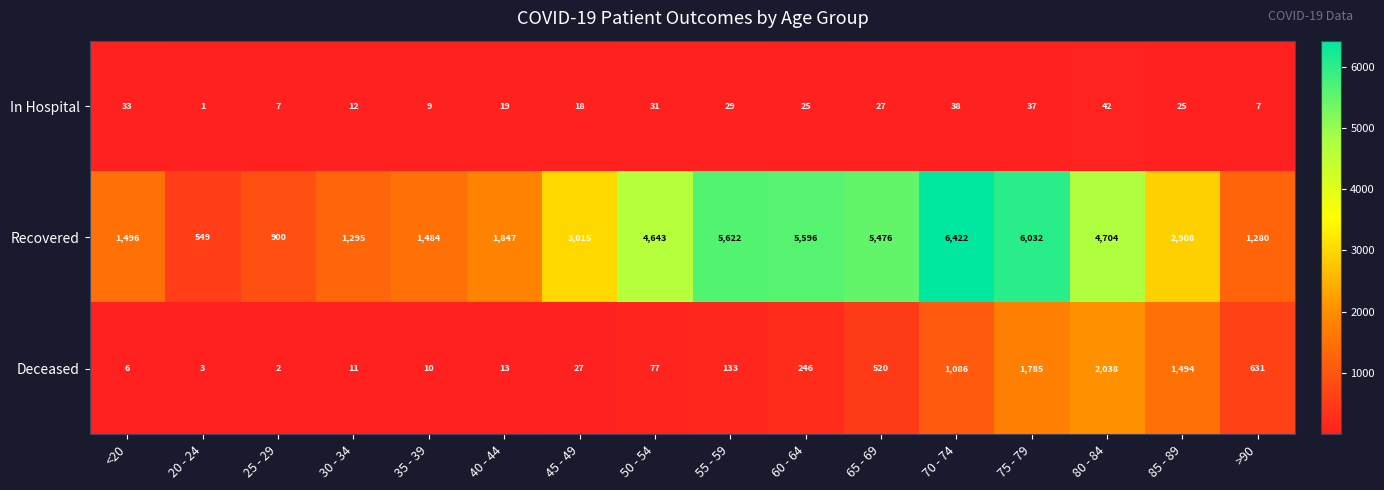

What is the spread (max minus min) of values at 40 - 44?

1834